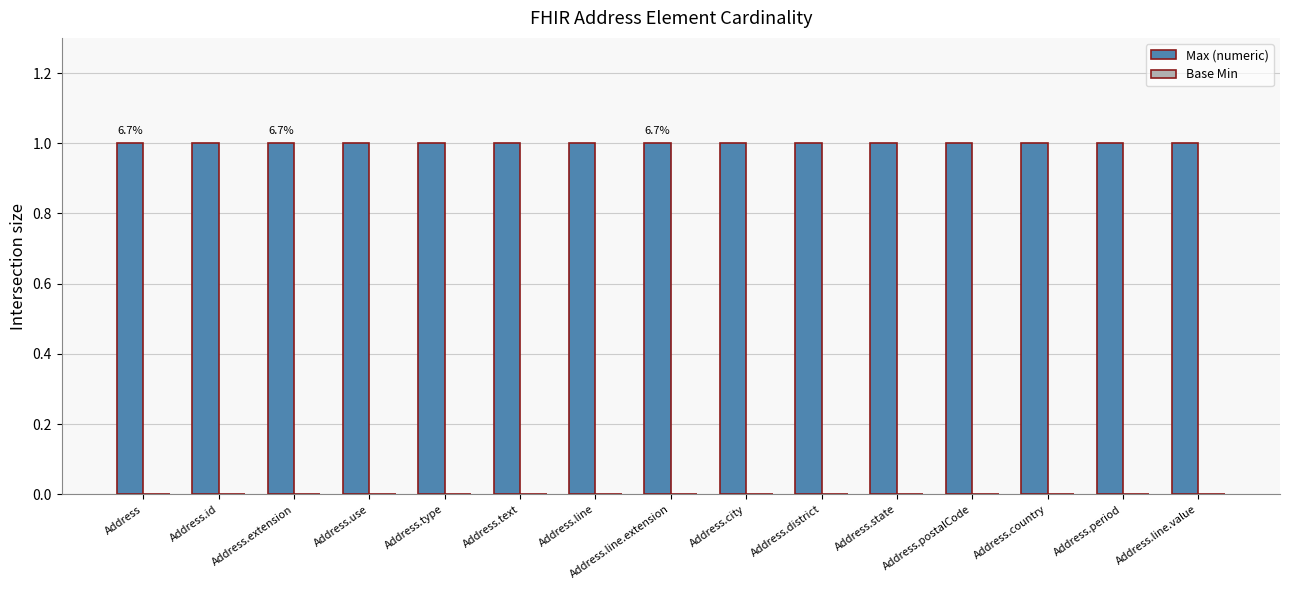

True or false: Max (numeric) has a value of 1 at Address.text.

False